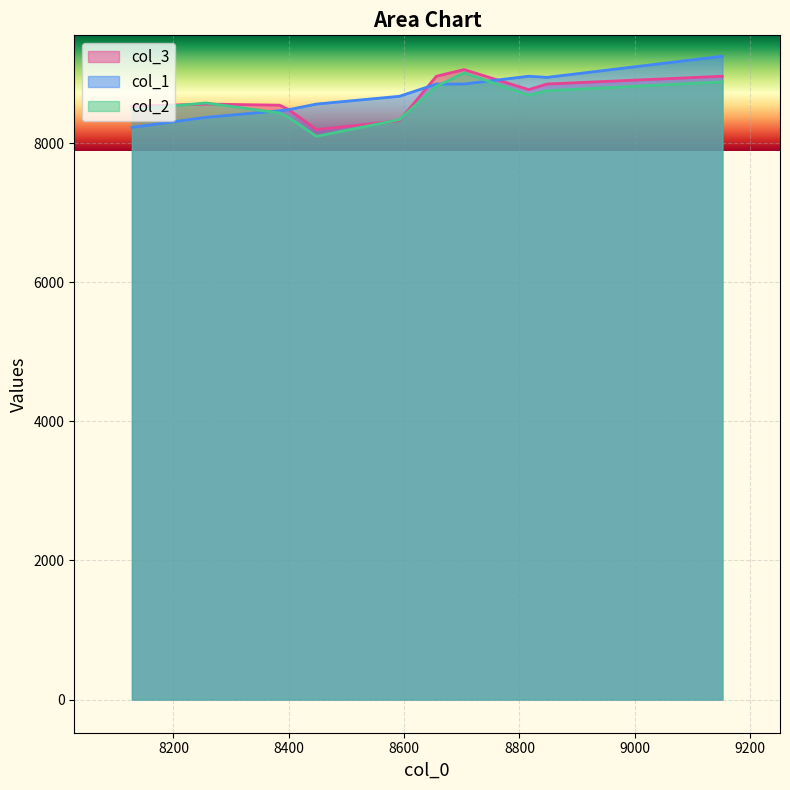

What is the minimum value shown in the chart?

8096